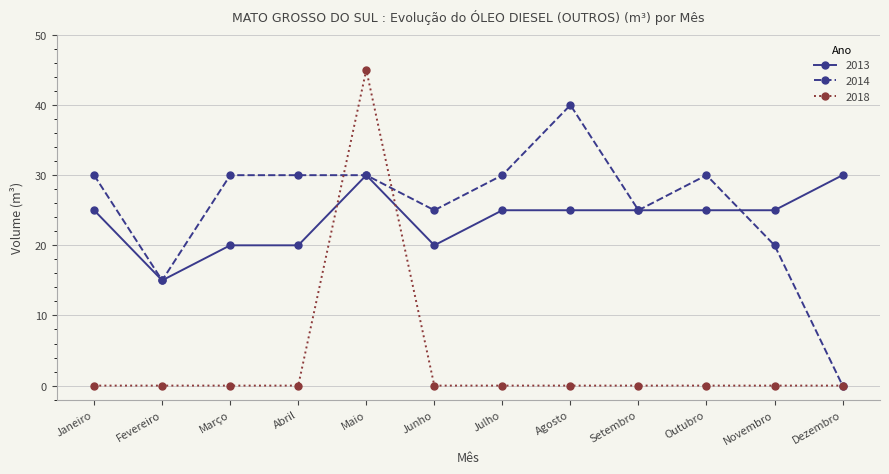

At which category does 2014 reach its first local valley?

Fevereiro